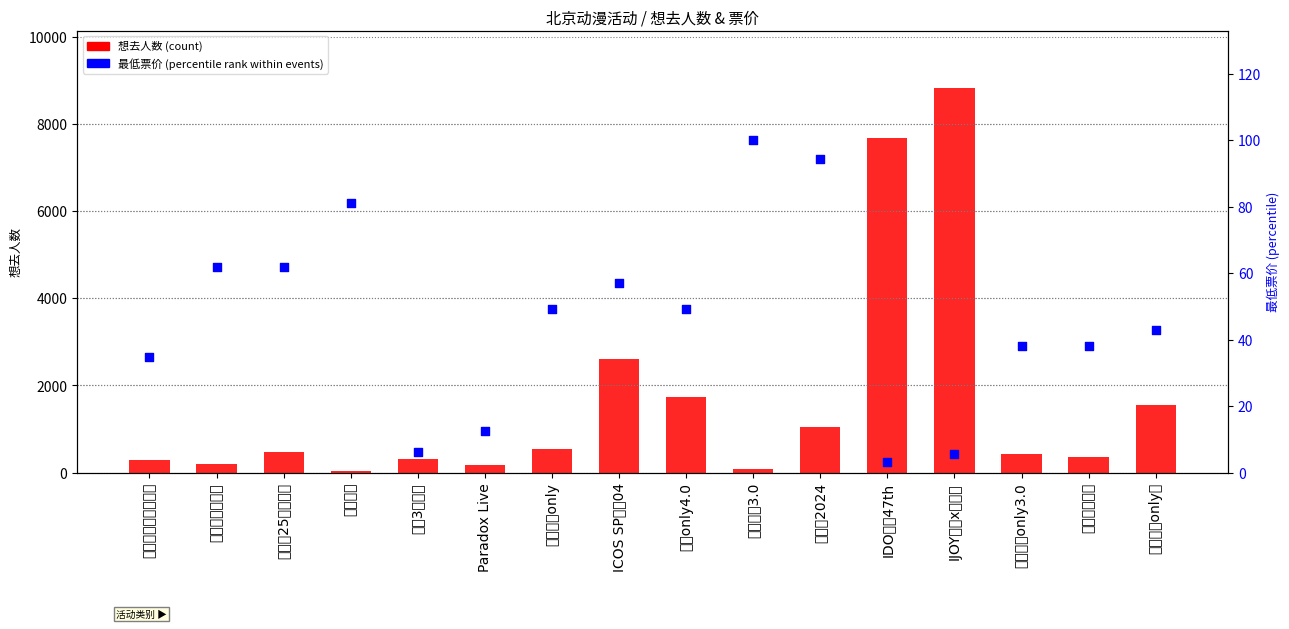

Is the value of 想去人数 (count) at 第五人格only展 greater than the value of 最低票价 (percentile rank) at 帝都百合only?

Yes